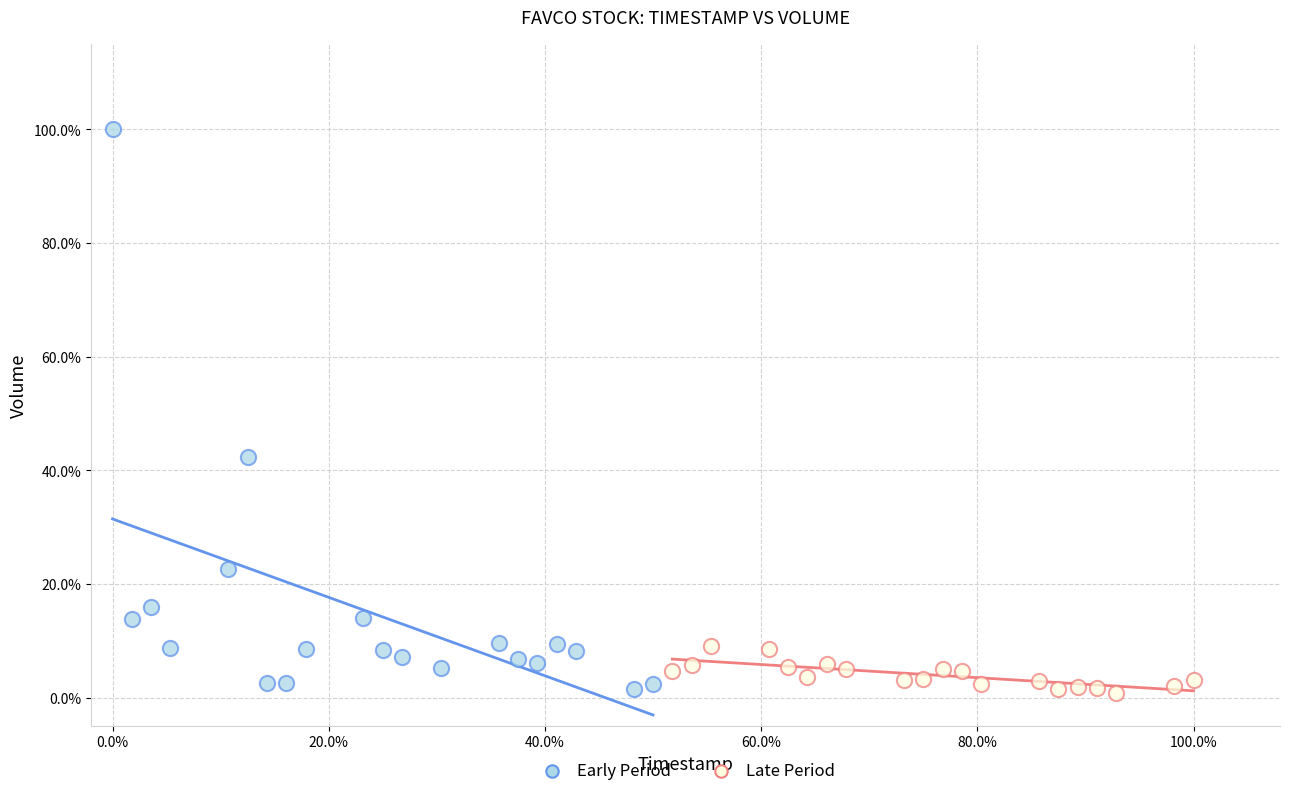

What are all the series names shown in the legend?

Early Period, Late Period